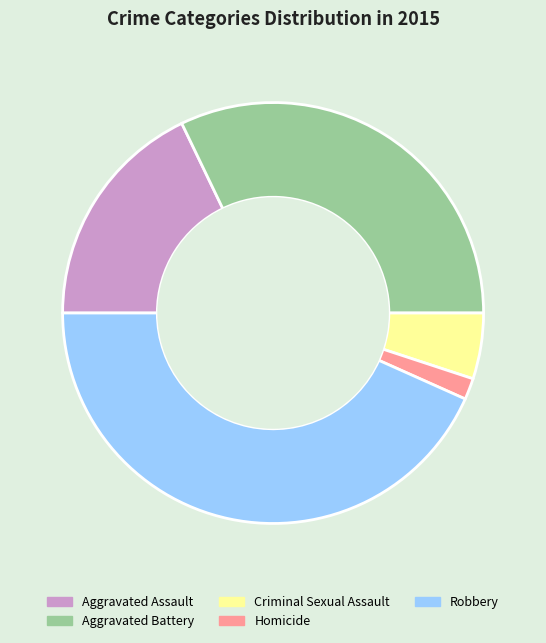

Do Aggravated Battery and Robbery together represent more than half of the pie?

Yes